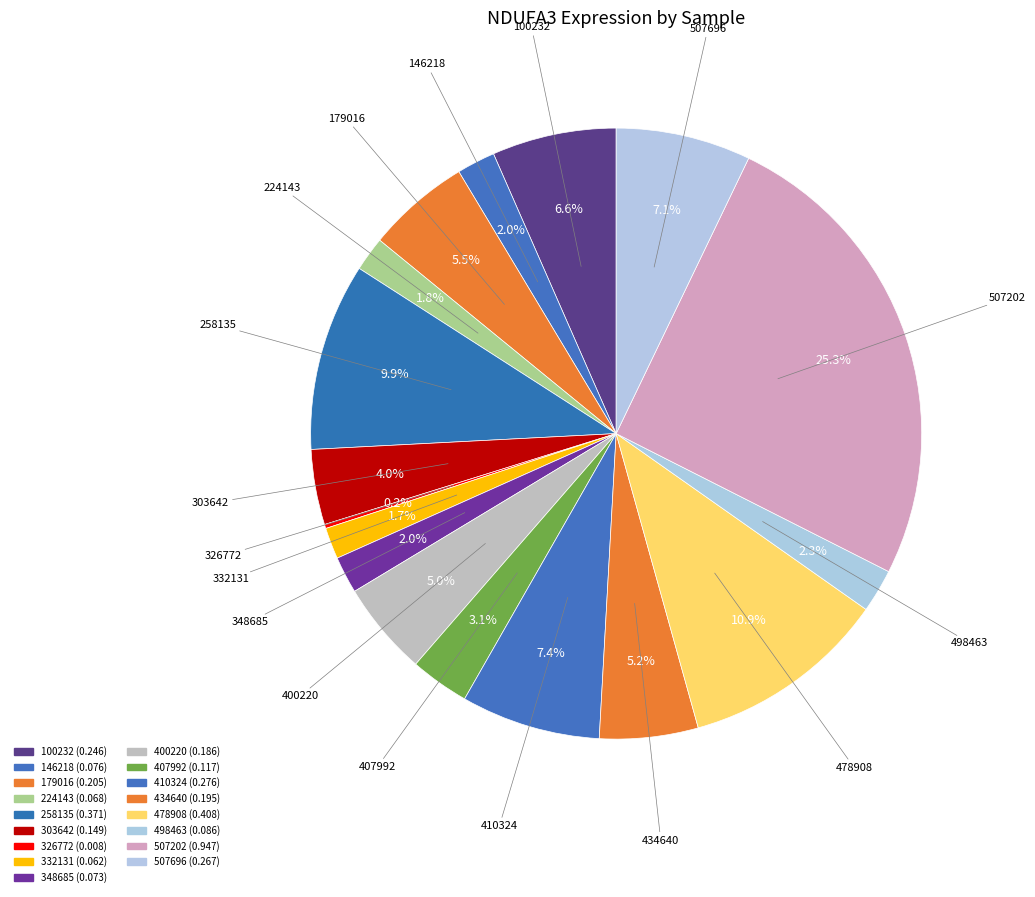

Which category has the smallest portion of the pie?

326772